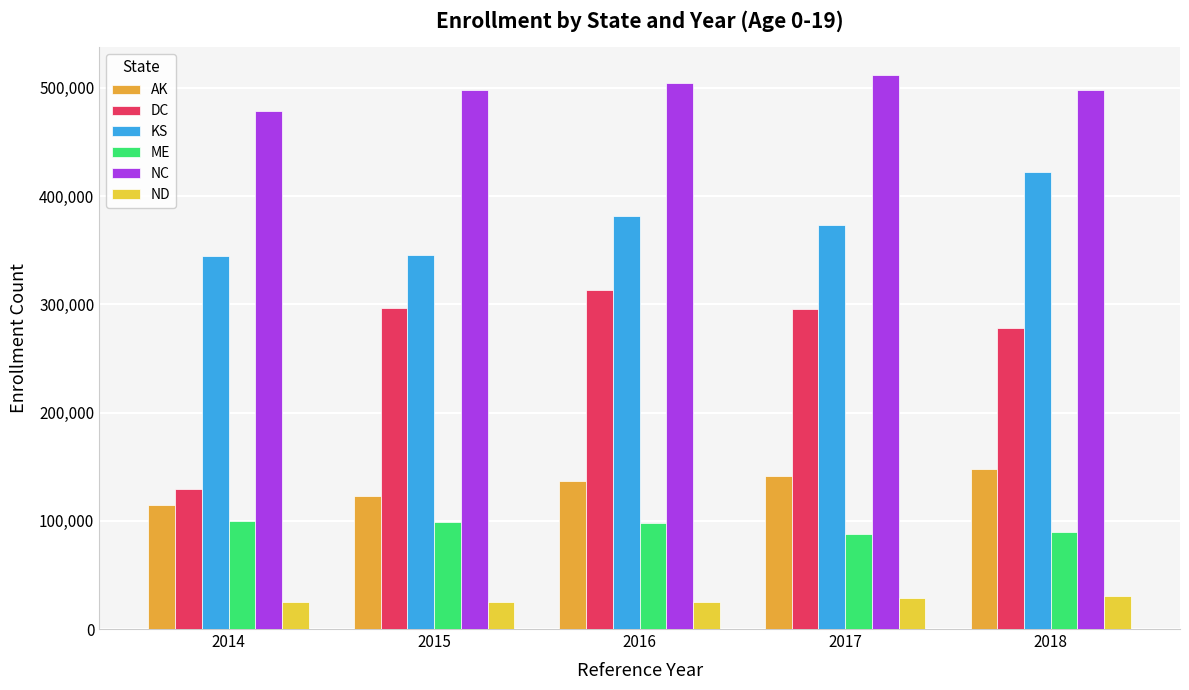

True or false: DC has a value of 129173 at 2014.

True